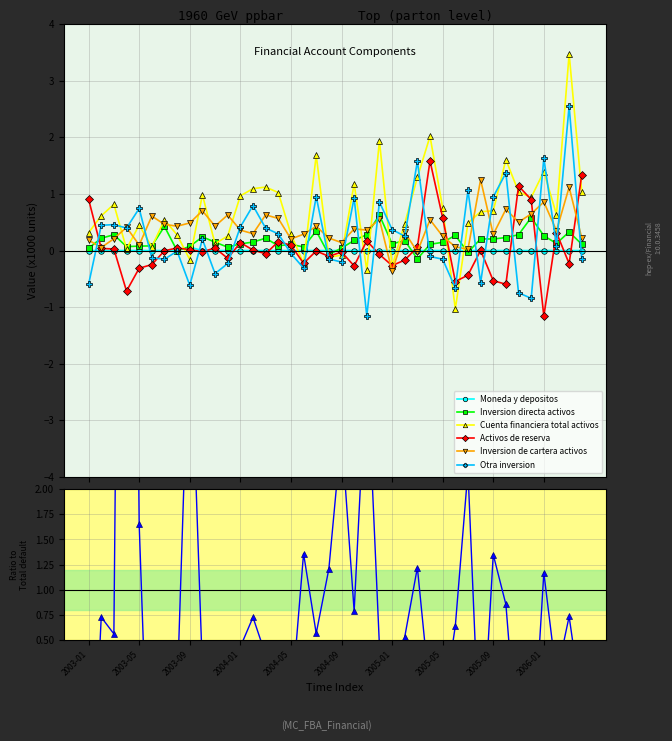

At which label does Inversion directa activos first exceed 0?

2003-01